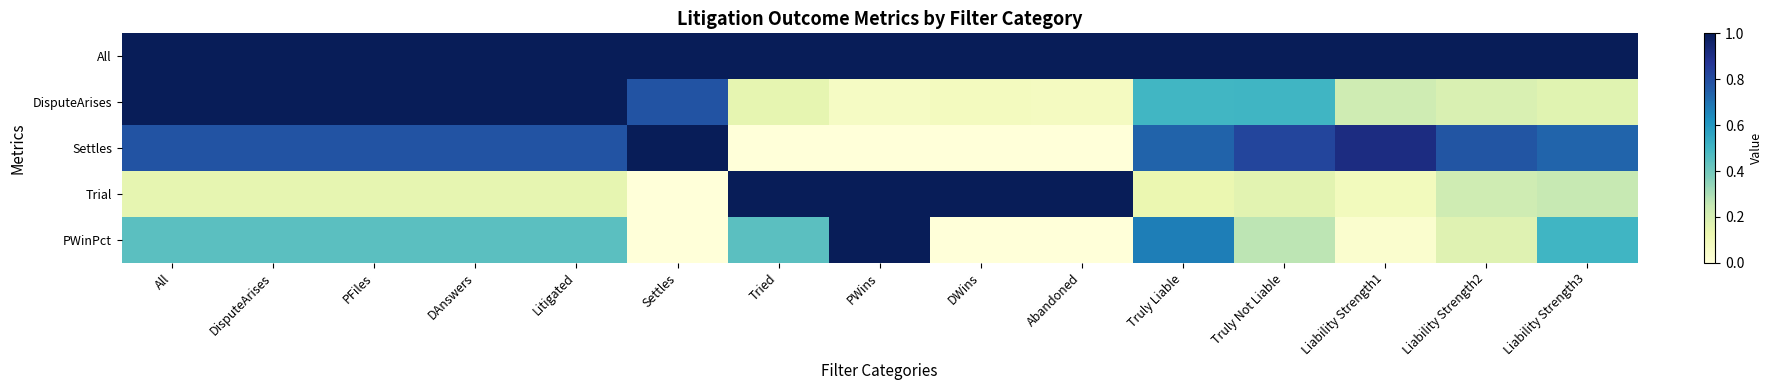

Count the number of categories in the chart.

15